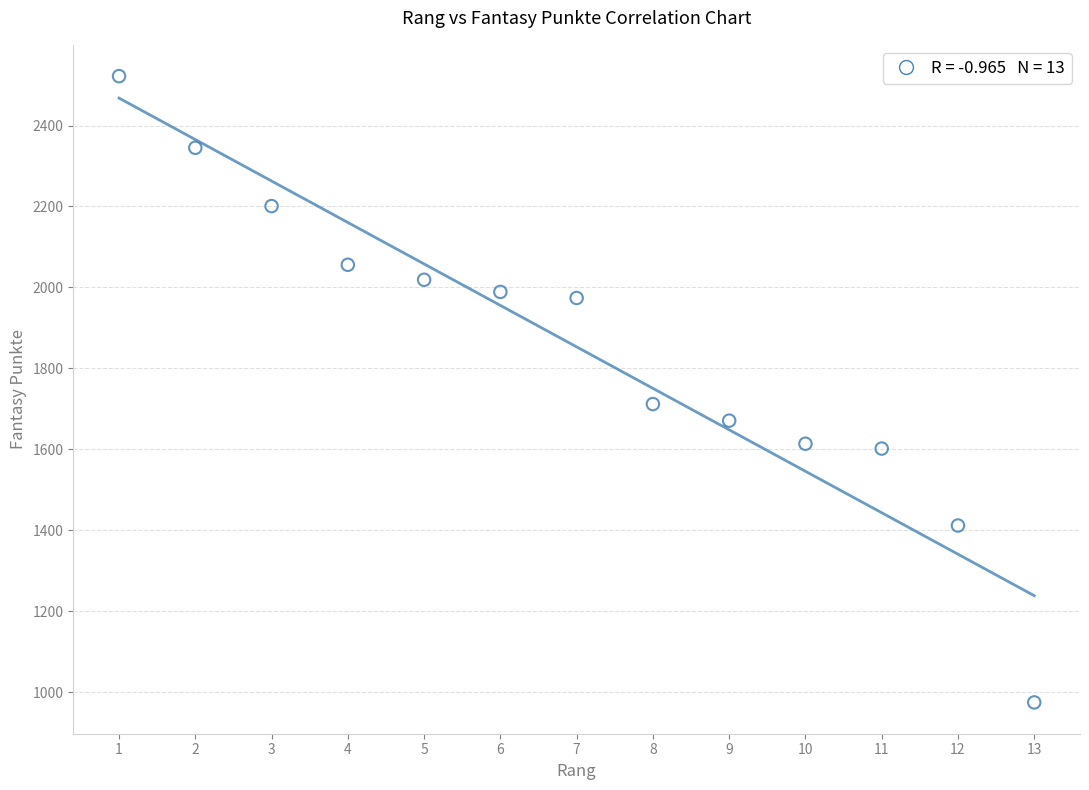

What is the range of X values (max minus min)?

12